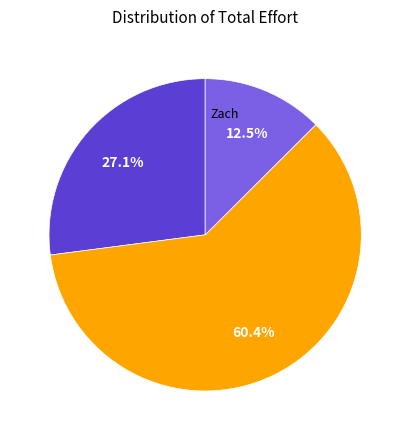

Is there any slice that represents more than half of the pie?

Yes